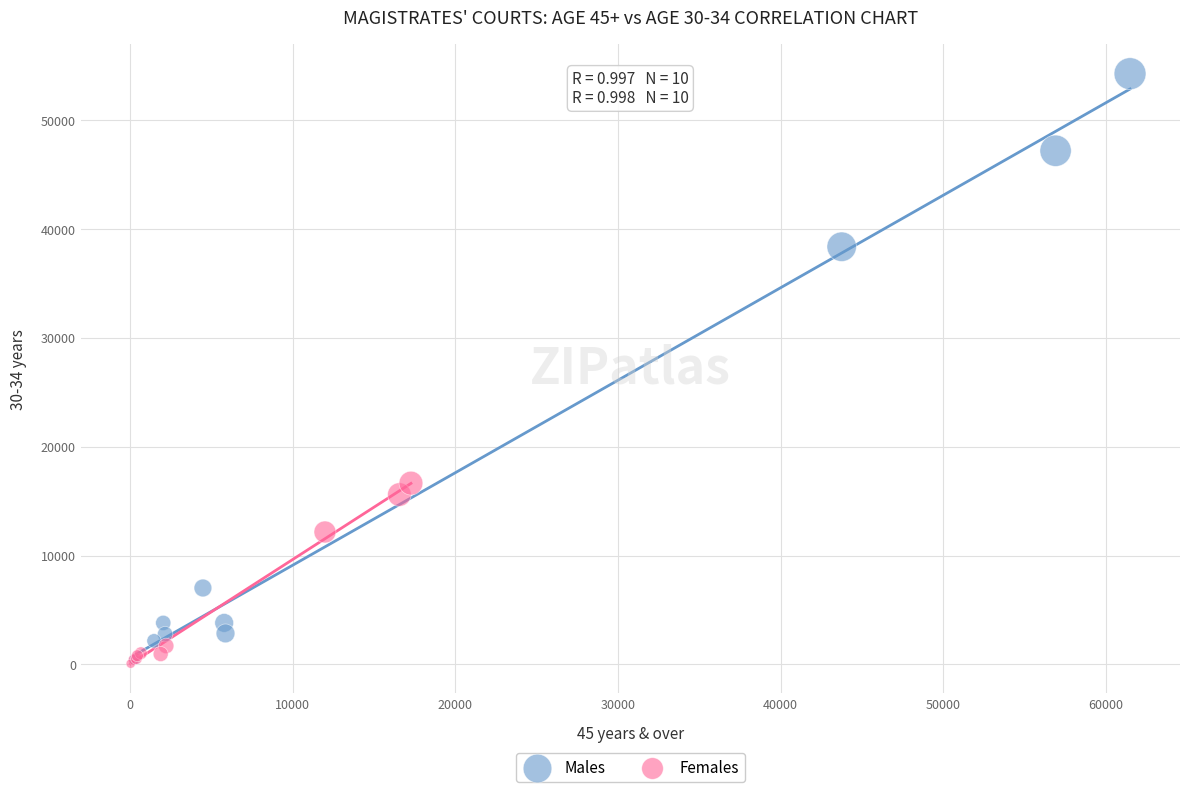

Which series has the largest Y range (max minus min)?

Males